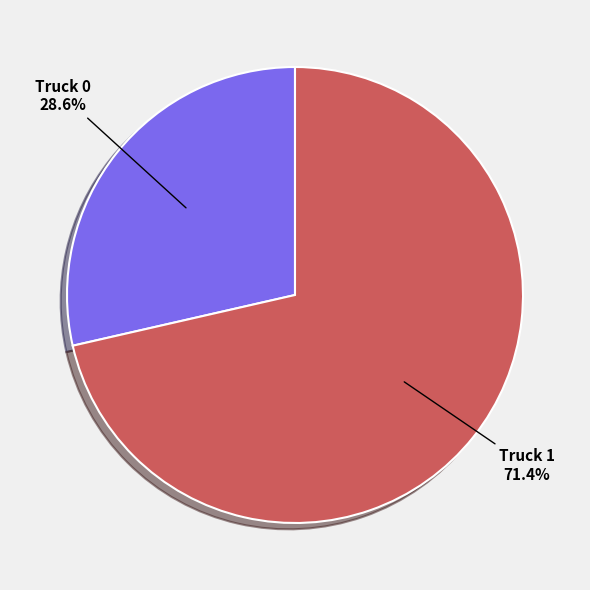

Which has a higher value, Truck 0 or Truck 1?

Truck 1